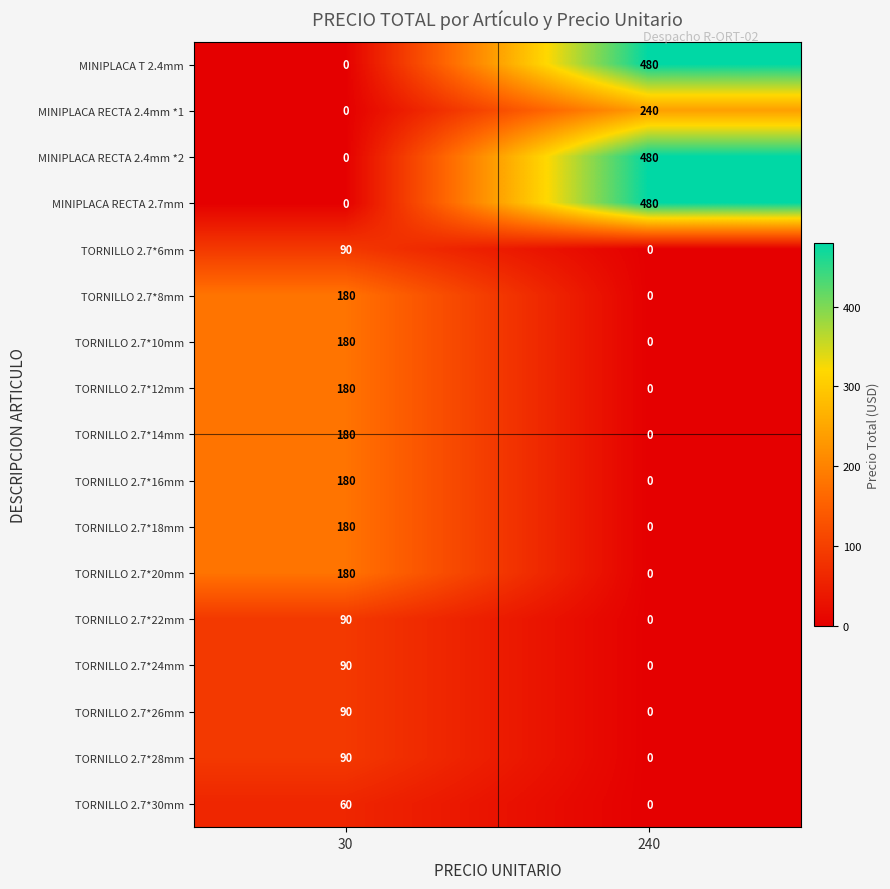

Is it true that MINIPLACA T 2.4mm equals 480 at 240?

True